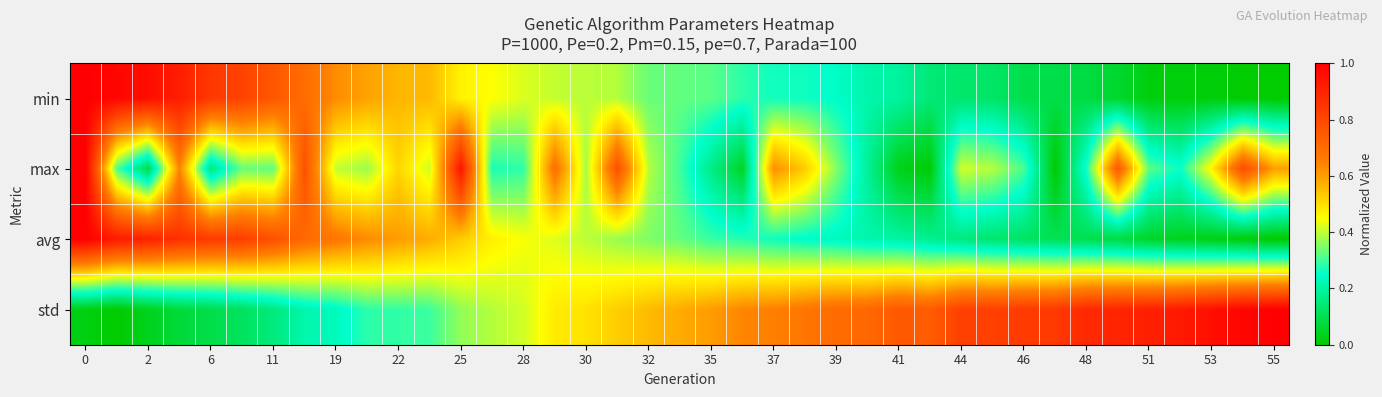

List the series in order of their peak value, highest first.

min, max, avg, std